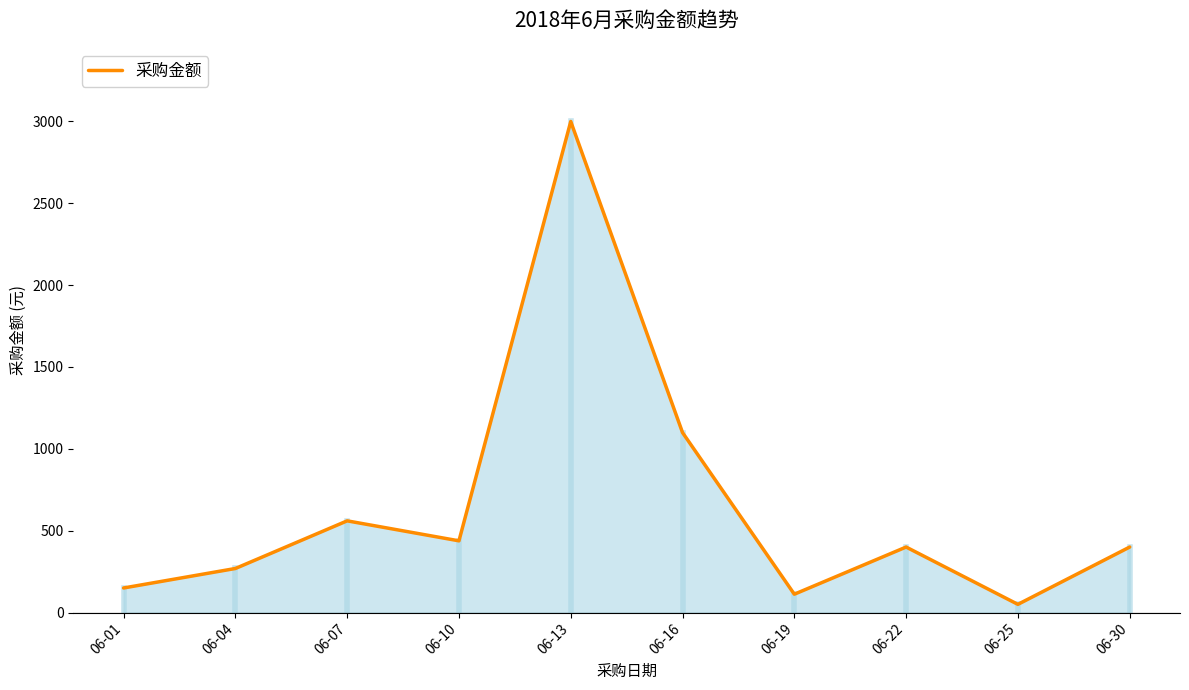

What is the change in value from 06-13 to 06-30?

-2599